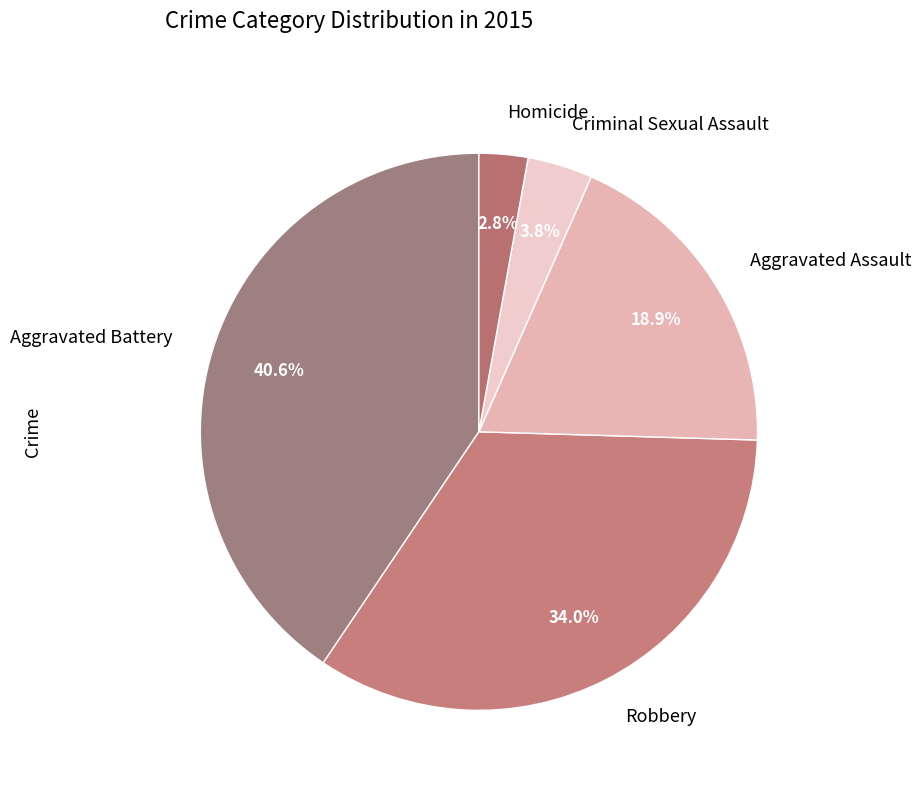

What percentage do Aggravated Battery and Robbery together represent?

74.5%